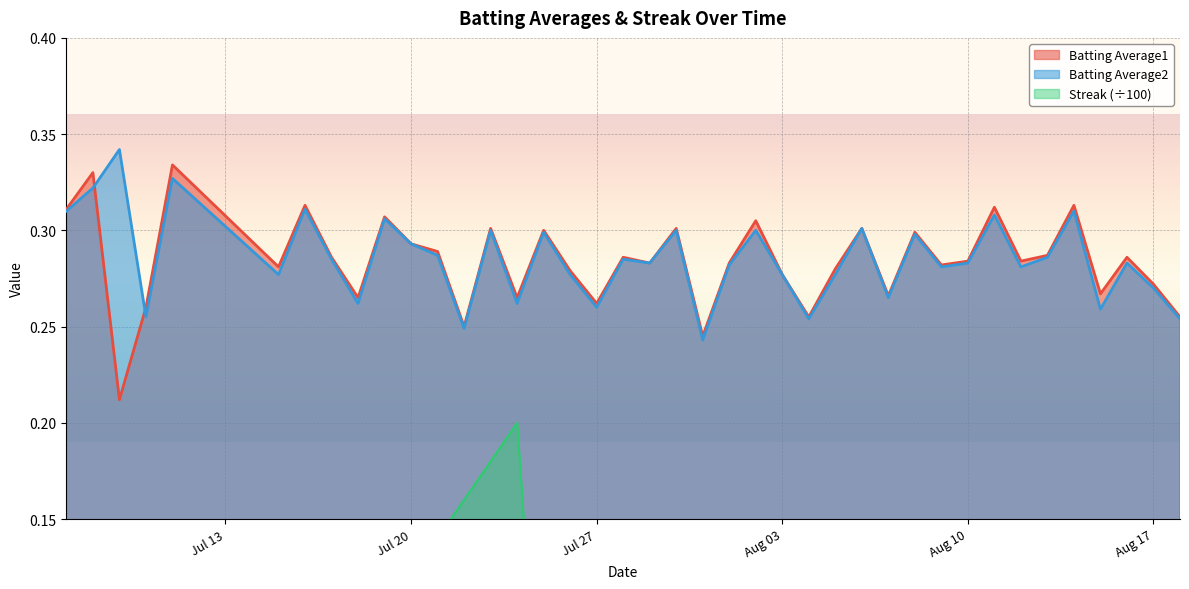

The Batting Average1 series shows 0.4 at 2010-07-25. True or false?

False